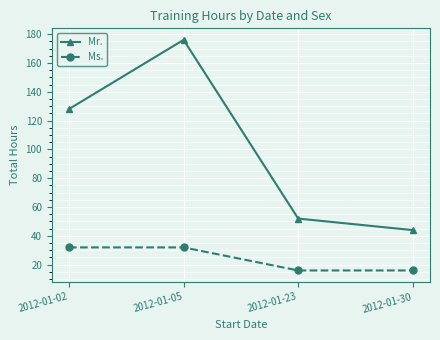

At which label is Mr. closest to 110?

2012-01-02